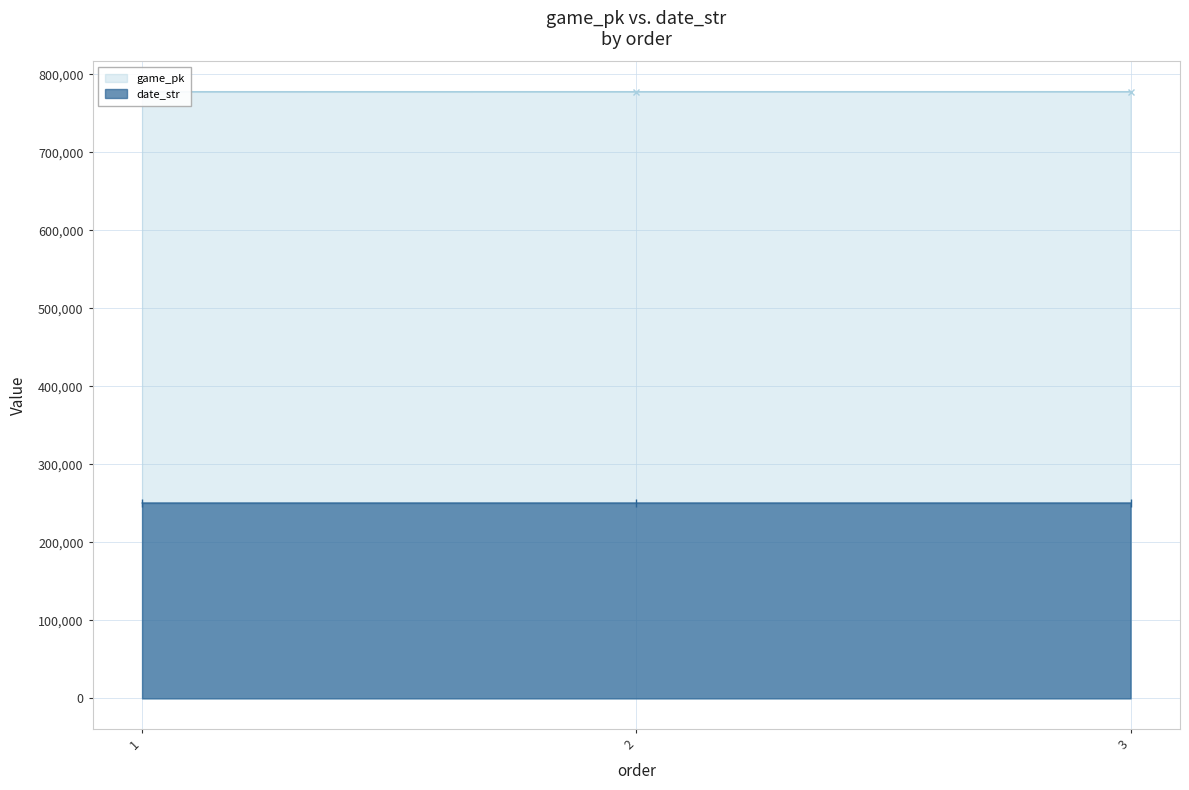

Which series has the widest spread of values?

game_pk